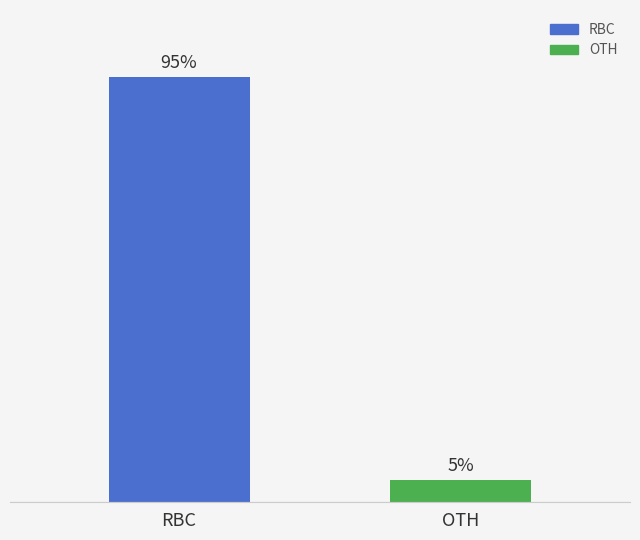

Between RBC and OTH, which is larger?

RBC